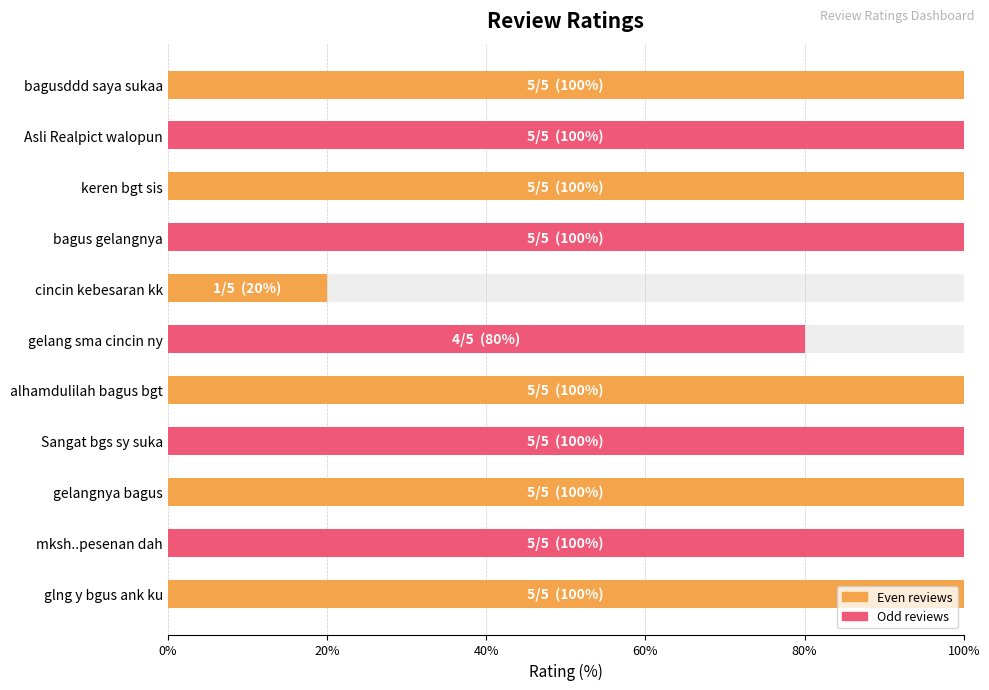

The chart shows a value of 27 at cincin kebesaran kk. True or false?

False